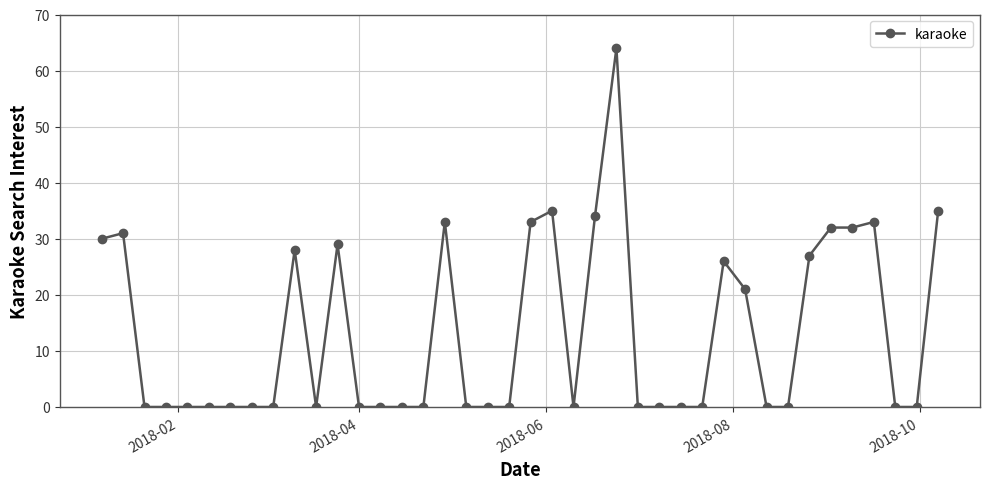

How many lines are shown in the chart?

1